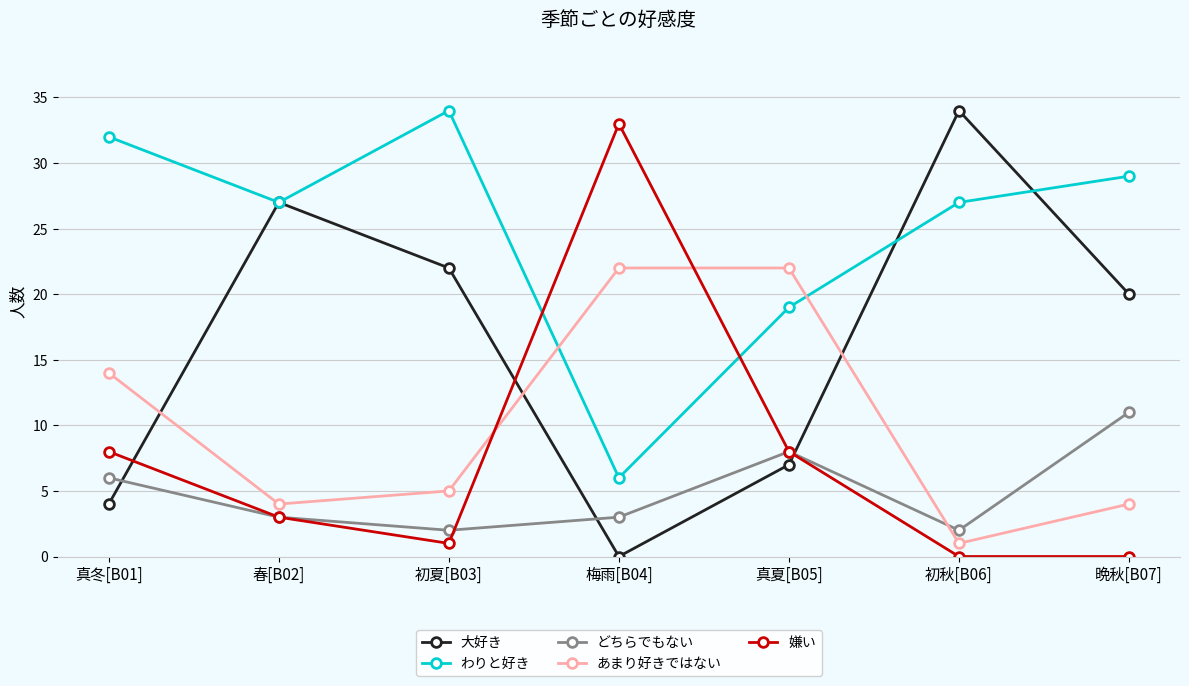

Count the number of data series in this chart.

5